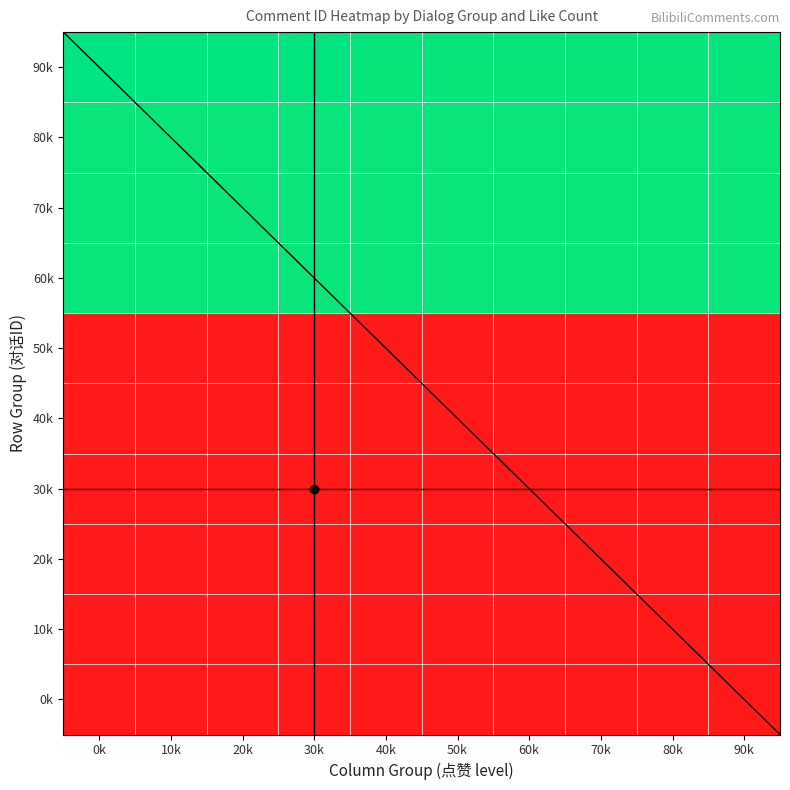

What is the sum of the 2 values at 70k and 80k?

2.0